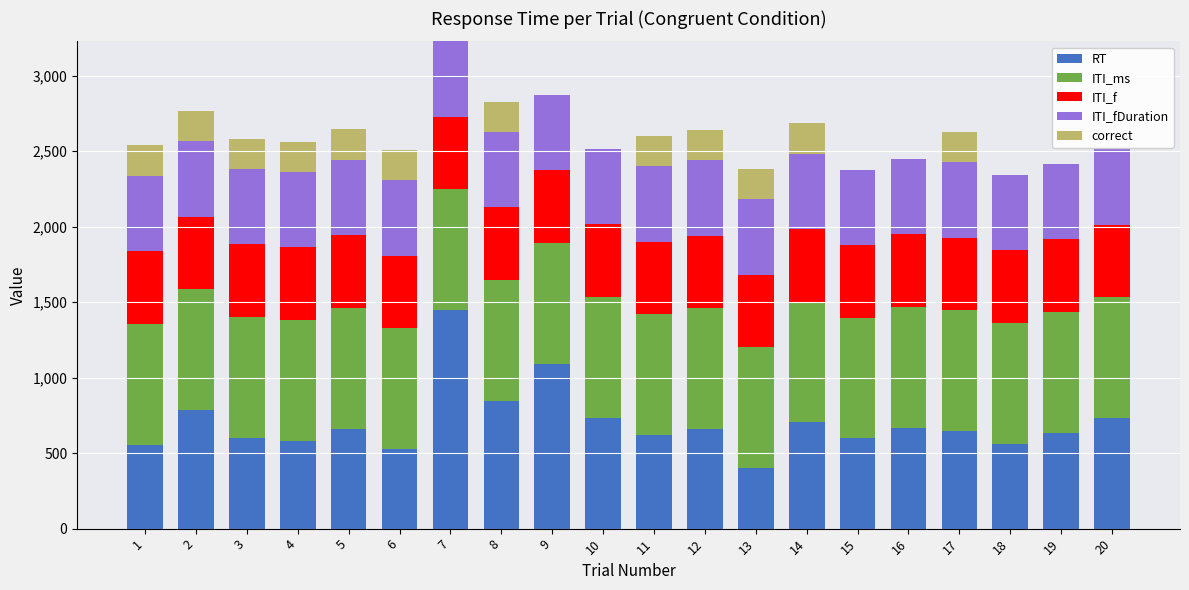

What is the total value across all series at 11?

2599.8